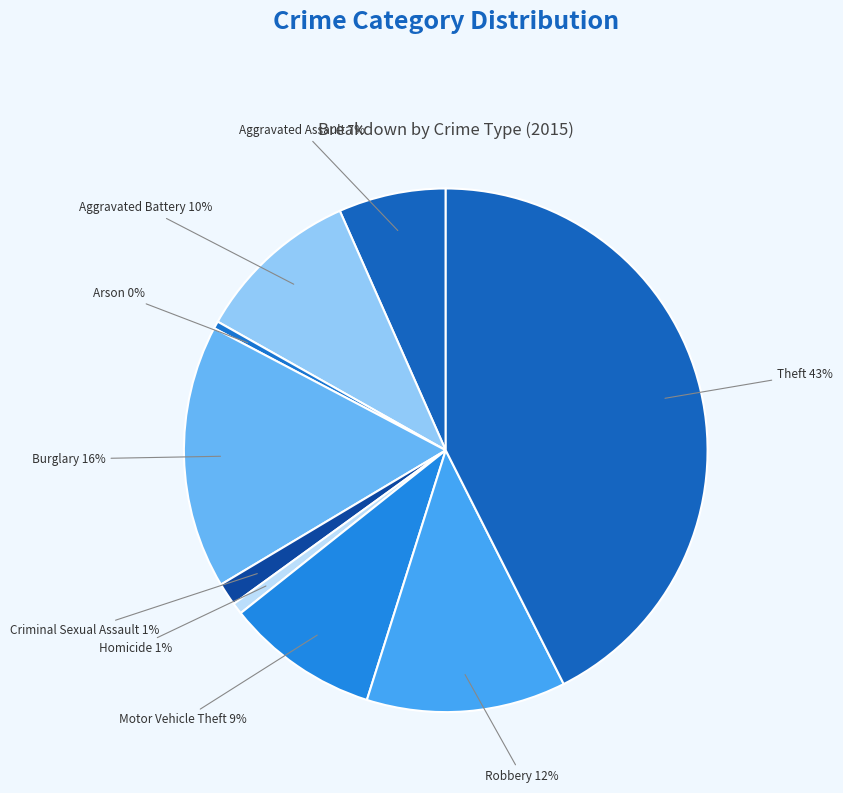

Combined, do Arson and Motor Vehicle Theft account for over 50%?

No